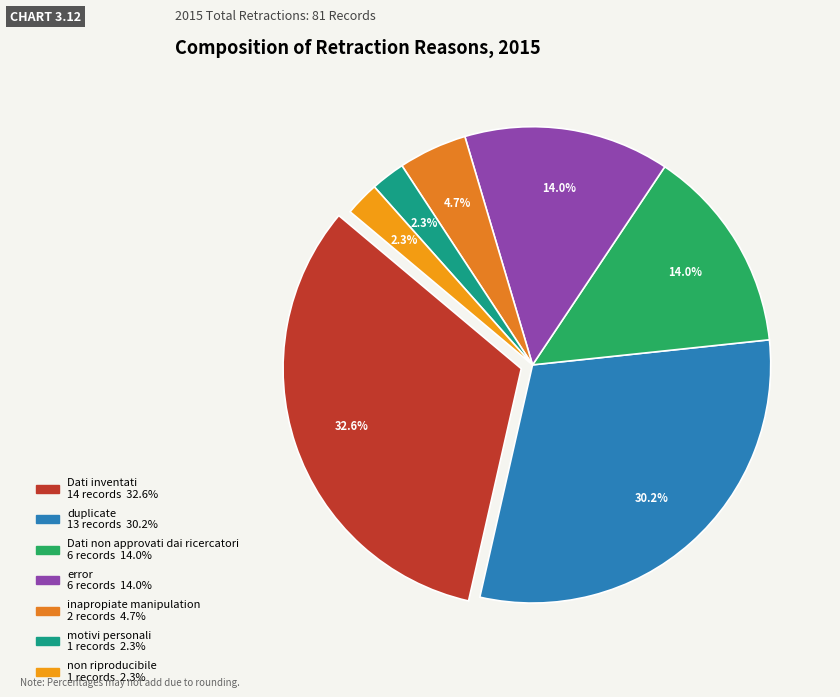

Do duplicate and Dati inventati together represent more than half of the pie?

Yes